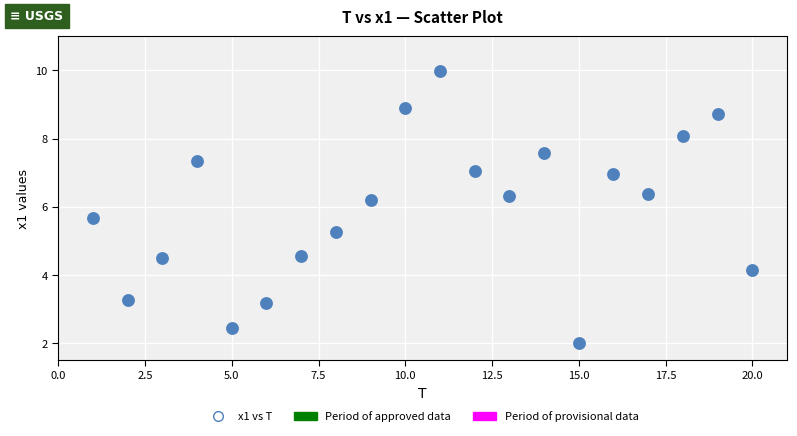

What is the range of Y values (max minus min)?

8.0